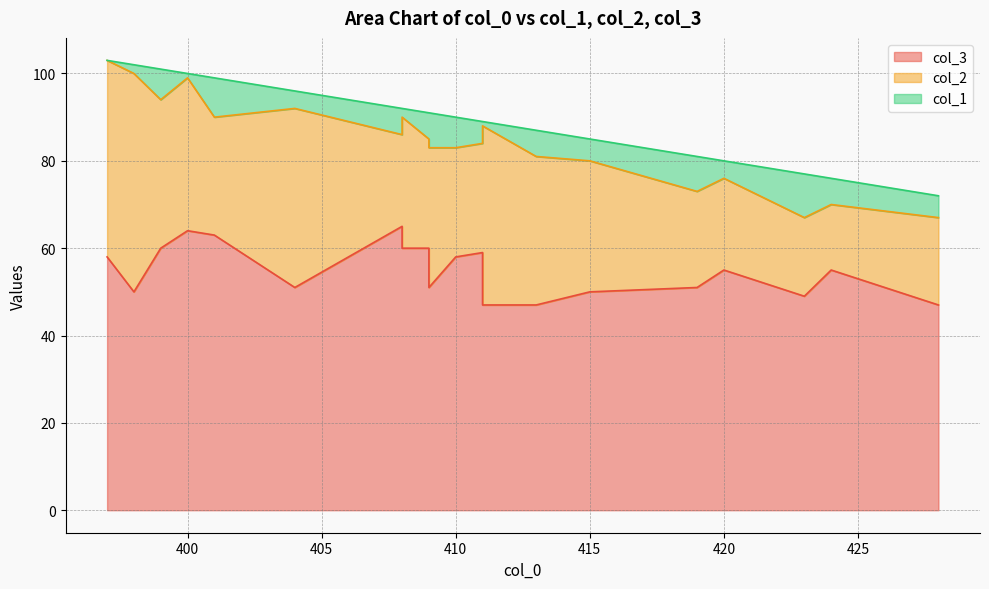

How many col_1 values are between 4 and 7?

11